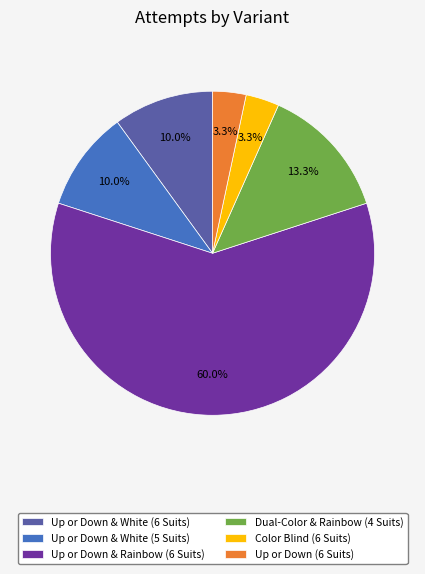

Is there any slice that represents more than half of the pie?

Yes